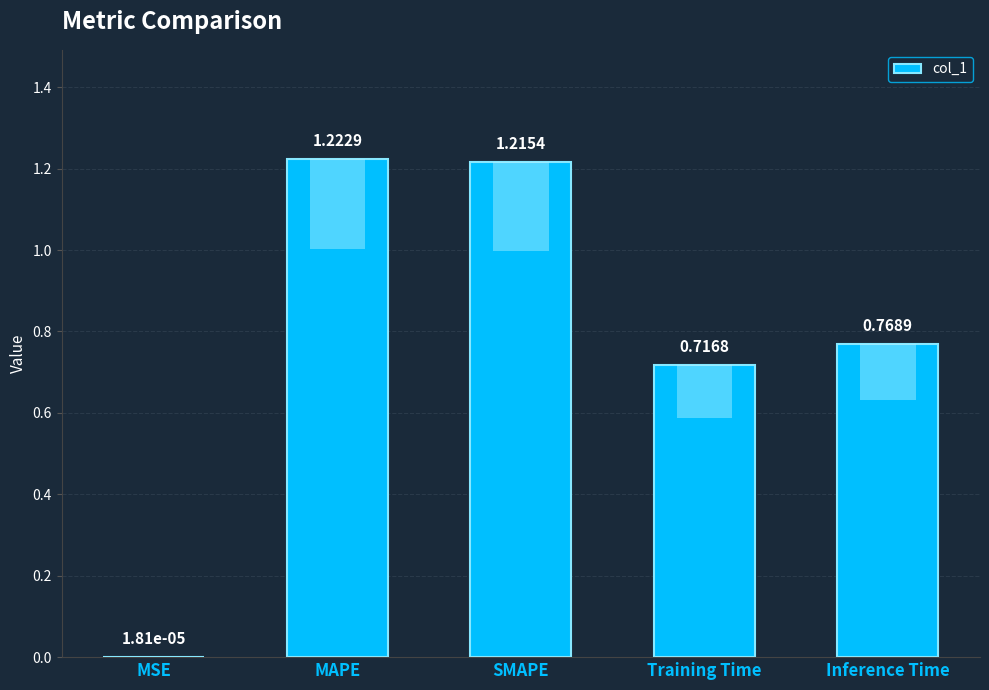

Rank the categories by value from highest to lowest.

MAPE, SMAPE, Inference Time, Training Time, MSE